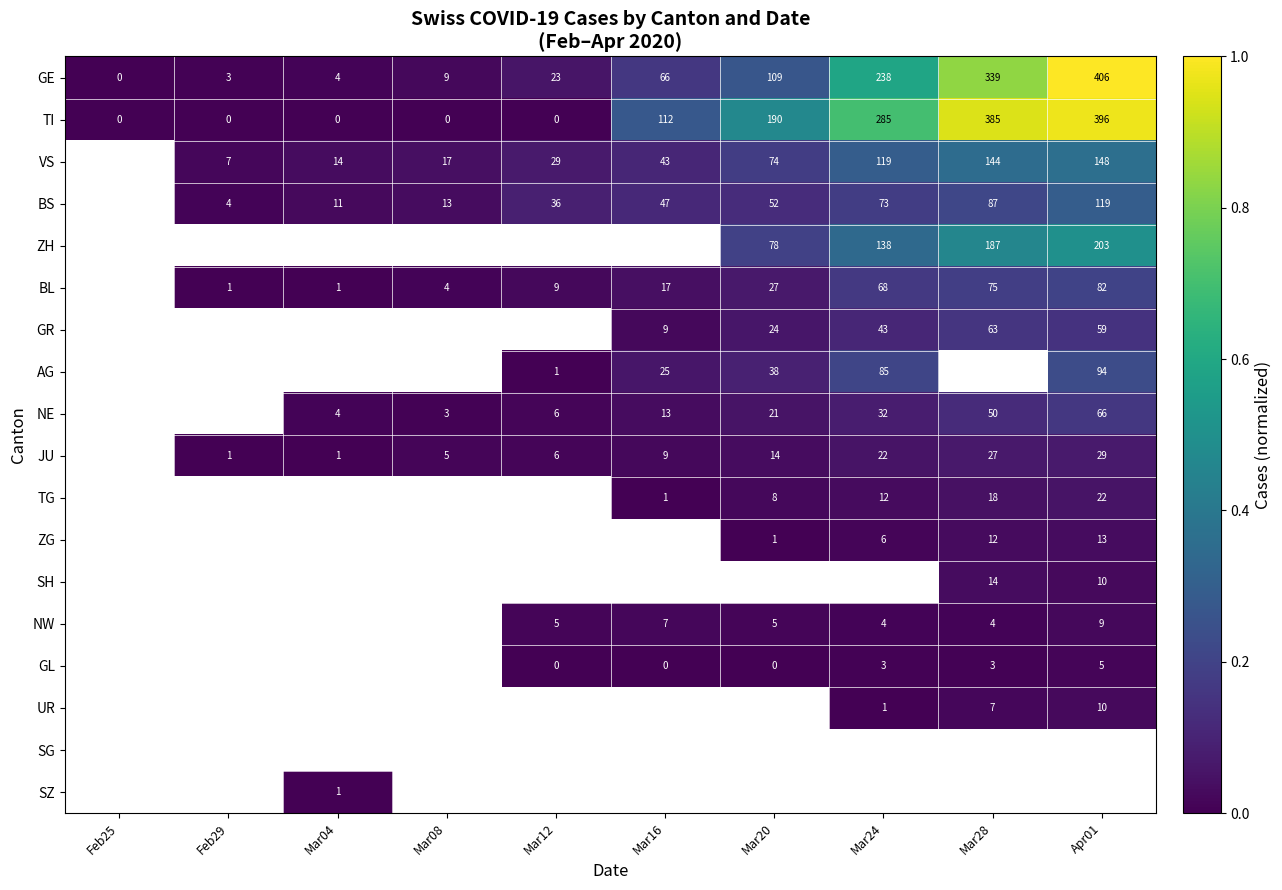

What is the sum of the BL values at Apr01 and Mar16?

99